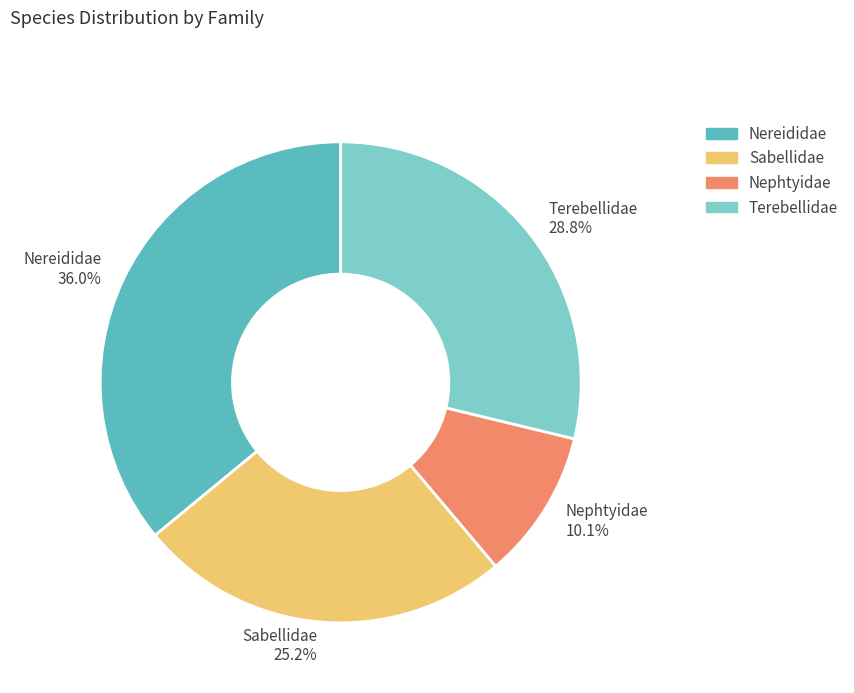

Count the number of slices in the pie.

4